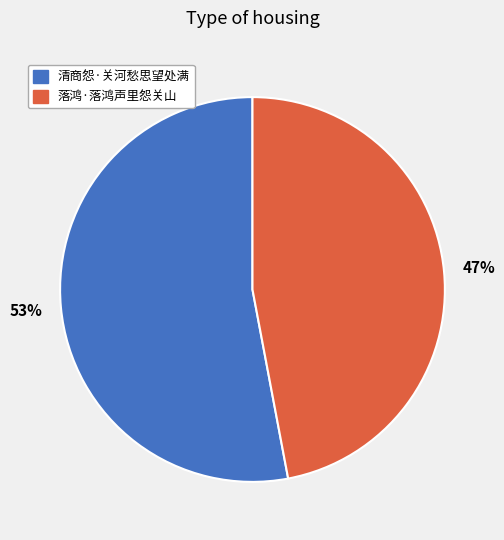

What is the ratio of the value at 落鸿·落鸿声里怨关山 to the value at 清商怨·关河愁思望处满?

0.9